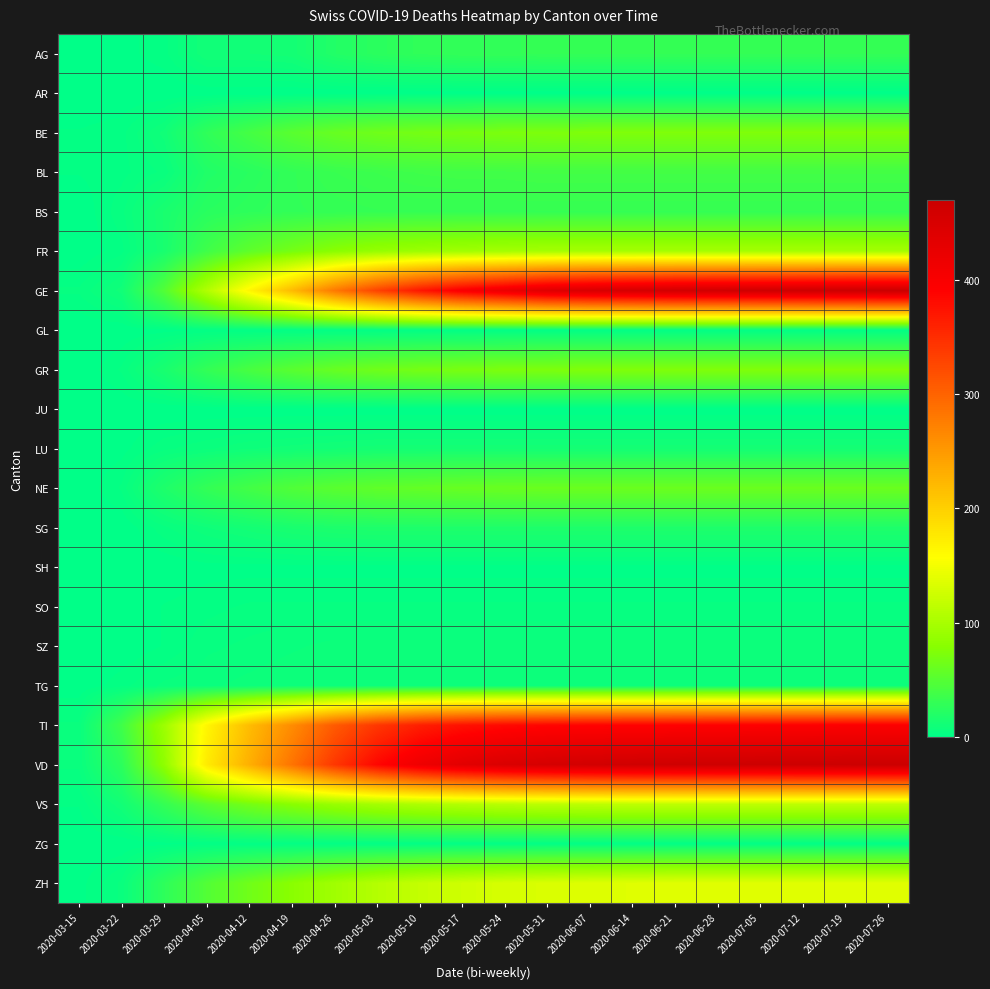

Reading left to right, list all the values displayed in this chart.

AG: 2020-03-15=0	2020-03-22=1	2020-03-29=3	2020-04-05=11	2020-04-12=11	2020-04-19=12	2020-04-26=20	2020-05-03=25	2020-05-10=28	2020-05-17=29	2020-05-24=29	2020-05-31=30	2020-06-07=30	2020-06-14=30	2020-06-21=30	2020-06-28=30	2020-07-05=30	2020-07-12=30	2020-07-19=30	2020-07-26=30
AR: 2020-03-15=0	2020-03-22=0	2020-03-29=0	2020-04-05=0	2020-04-12=0	2020-04-19=0	2020-04-26=0	2020-05-03=0	2020-05-10=0	2020-05-17=0	2020-05-24=0	2020-05-31=0	2020-06-07=0	2020-06-14=0	2020-06-21=0	2020-06-28=0	2020-07-05=0	2020-07-12=0	2020-07-19=0	2020-07-26=0
BE: 2020-03-15=2	2020-03-22=3	2020-03-29=10	2020-04-05=28	2020-04-12=40	2020-04-19=52	2020-04-26=60	2020-05-03=65	2020-05-10=68	2020-05-17=70	2020-05-24=72	2020-05-31=73	2020-06-07=74	2020-06-14=74	2020-06-21=74	2020-06-28=74	2020-07-05=74	2020-07-12=74	2020-07-19=74	2020-07-26=74
BL: 2020-03-15=2	2020-03-22=3	2020-03-29=6	2020-04-05=19	2020-04-12=24	2020-04-19=29	2020-04-26=33	2020-05-03=35	2020-05-10=37	2020-05-17=38	2020-05-24=38	2020-05-31=39	2020-06-07=39	2020-06-14=39	2020-06-21=39	2020-06-28=39	2020-07-05=39	2020-07-12=39	2020-07-19=39	2020-07-26=39
BS: 2020-03-15=0	2020-03-22=5	2020-03-29=15	2020-04-05=24	2020-04-12=27	2020-04-19=29	2020-04-26=30	2020-05-03=31	2020-05-10=31	2020-05-17=31	2020-05-24=31	2020-05-31=31	2020-06-07=31	2020-06-14=31	2020-06-21=31	2020-06-28=31	2020-07-05=31	2020-07-12=31	2020-07-19=31	2020-07-26=31
FR: 2020-03-15=0	2020-03-22=3	2020-03-29=15	2020-04-05=37	2020-04-12=55	2020-04-19=68	2020-04-26=80	2020-05-03=88	2020-05-10=92	2020-05-17=95	2020-05-24=97	2020-05-31=98	2020-06-07=98	2020-06-14=98	2020-06-21=98	2020-06-28=98	2020-07-05=98	2020-07-12=98	2020-07-19=98	2020-07-26=98
GE: 2020-03-15=4	2020-03-22=10	2020-03-29=48	2020-04-05=106	2020-04-12=165	2020-04-19=220	2020-04-26=280	2020-05-03=330	2020-05-10=370	2020-05-17=400	2020-05-24=420	2020-05-31=440	2020-06-07=450	2020-06-14=455	2020-06-21=460	2020-06-28=462	2020-07-05=464	2020-07-12=466	2020-07-19=468	2020-07-26=470
GL: 2020-03-15=0	2020-03-22=0	2020-03-29=1	2020-04-05=2	2020-04-12=2	2020-04-19=2	2020-04-26=2	2020-05-03=2	2020-05-10=2	2020-05-17=2	2020-05-24=2	2020-05-31=2	2020-06-07=2	2020-06-14=2	2020-06-21=2	2020-06-28=2	2020-07-05=2	2020-07-12=2	2020-07-19=2	2020-07-26=2
GR: 2020-03-15=0	2020-03-22=4	2020-03-29=15	2020-04-05=30	2020-04-12=42	2020-04-19=52	2020-04-26=60	2020-05-03=65	2020-05-10=68	2020-05-17=70	2020-05-24=72	2020-05-31=73	2020-06-07=74	2020-06-14=74	2020-06-21=74	2020-06-28=74	2020-07-05=74	2020-07-12=74	2020-07-19=74	2020-07-26=74
JU: 2020-03-15=0	2020-03-22=0	2020-03-29=0	2020-04-05=0	2020-04-12=0	2020-04-19=0	2020-04-26=0	2020-05-03=0	2020-05-10=0	2020-05-17=0	2020-05-24=0	2020-05-31=0	2020-06-07=0	2020-06-14=0	2020-06-21=0	2020-06-28=0	2020-07-05=0	2020-07-12=0	2020-07-19=0	2020-07-26=0
LU: 2020-03-15=0	2020-03-22=1	2020-03-29=5	2020-04-05=7	2020-04-12=9	2020-04-19=10	2020-04-26=11	2020-05-03=12	2020-05-10=12	2020-05-17=12	2020-05-24=12	2020-05-31=12	2020-06-07=12	2020-06-14=12	2020-06-21=12	2020-06-28=12	2020-07-05=12	2020-07-12=12	2020-07-19=12	2020-07-26=12
NE: 2020-03-15=0	2020-03-22=4	2020-03-29=18	2020-04-05=30	2020-04-12=39	2020-04-19=47	2020-04-26=52	2020-05-03=56	2020-05-10=58	2020-05-17=60	2020-05-24=61	2020-05-31=62	2020-06-07=62	2020-06-14=62	2020-06-21=62	2020-06-28=62	2020-07-05=62	2020-07-12=62	2020-07-19=62	2020-07-26=62
SG: 2020-03-15=0	2020-03-22=0	2020-03-29=5	2020-04-05=9	2020-04-12=12	2020-04-19=15	2020-04-26=17	2020-05-03=18	2020-05-10=18	2020-05-17=18	2020-05-24=18	2020-05-31=18	2020-06-07=18	2020-06-14=18	2020-06-21=18	2020-06-28=18	2020-07-05=18	2020-07-12=18	2020-07-19=18	2020-07-26=18
SH: 2020-03-15=0	2020-03-22=0	2020-03-29=0	2020-04-05=1	2020-04-12=1	2020-04-19=1	2020-04-26=1	2020-05-03=1	2020-05-10=1	2020-05-17=1	2020-05-24=1	2020-05-31=1	2020-06-07=1	2020-06-14=1	2020-06-21=1	2020-06-28=1	2020-07-05=1	2020-07-12=1	2020-07-19=1	2020-07-26=1
SO: 2020-03-15=0	2020-03-22=0	2020-03-29=2	2020-04-05=3	2020-04-12=4	2020-04-19=4	2020-04-26=4	2020-05-03=4	2020-05-10=4	2020-05-17=4	2020-05-24=4	2020-05-31=4	2020-06-07=4	2020-06-14=4	2020-06-21=4	2020-06-28=4	2020-07-05=4	2020-07-12=4	2020-07-19=4	2020-07-26=4
SZ: 2020-03-15=0	2020-03-22=0	2020-03-29=2	2020-04-05=5	2020-04-12=6	2020-04-19=7	2020-04-26=8	2020-05-03=8	2020-05-10=8	2020-05-17=8	2020-05-24=8	2020-05-31=8	2020-06-07=8	2020-06-14=8	2020-06-21=8	2020-06-28=8	2020-07-05=8	2020-07-12=8	2020-07-19=8	2020-07-26=8
TG: 2020-03-15=0	2020-03-22=3	2020-03-29=6	2020-04-05=7	2020-04-12=8	2020-04-19=9	2020-04-26=9	2020-05-03=9	2020-05-10=9	2020-05-17=9	2020-05-24=9	2020-05-31=9	2020-06-07=9	2020-06-14=9	2020-06-21=9	2020-06-28=9	2020-07-05=9	2020-07-12=9	2020-07-19=9	2020-07-26=9
TI: 2020-03-15=6	2020-03-22=37	2020-03-29=93	2020-04-05=165	2020-04-12=218	2020-04-19=262	2020-04-26=308	2020-05-03=340	2020-05-10=362	2020-05-17=375	2020-05-24=382	2020-05-31=386	2020-06-07=388	2020-06-14=389	2020-06-21=390	2020-06-28=391	2020-07-05=392	2020-07-12=393	2020-07-19=394	2020-07-26=395
VD: 2020-03-15=6	2020-03-22=26	2020-03-29=84	2020-04-05=175	2020-04-12=230	2020-04-19=285	2020-04-26=340	2020-05-03=385	2020-05-10=415	2020-05-17=435	2020-05-24=448	2020-05-31=455	2020-06-07=460	2020-06-14=463	2020-06-21=465	2020-06-28=466	2020-07-05=467	2020-07-12=468	2020-07-19=469	2020-07-26=470
VS: 2020-03-15=2	2020-03-22=11	2020-03-29=31	2020-04-05=53	2020-04-12=68	2020-04-19=80	2020-04-26=90	2020-05-03=98	2020-05-10=104	2020-05-17=108	2020-05-24=111	2020-05-31=113	2020-06-07=114	2020-06-14=115	2020-06-21=115	2020-06-28=115	2020-07-05=115	2020-07-12=115	2020-07-19=115	2020-07-26=115
ZG: 2020-03-15=0	2020-03-22=0	2020-03-29=1	2020-04-05=2	2020-04-12=2	2020-04-19=2	2020-04-26=2	2020-05-03=2	2020-05-10=2	2020-05-17=2	2020-05-24=2	2020-05-31=2	2020-06-07=2	2020-06-14=2	2020-06-21=2	2020-06-28=2	2020-07-05=2	2020-07-12=2	2020-07-19=2	2020-07-26=2
ZH: 2020-03-15=1	2020-03-22=6	2020-03-29=27	2020-04-05=48	2020-04-12=65	2020-04-19=80	2020-04-26=95	2020-05-03=108	2020-05-10=118	2020-05-17=125	2020-05-24=130	2020-05-31=133	2020-06-07=135	2020-06-14=136	2020-06-21=137	2020-06-28=137	2020-07-05=137	2020-07-12=137	2020-07-19=137	2020-07-26=137